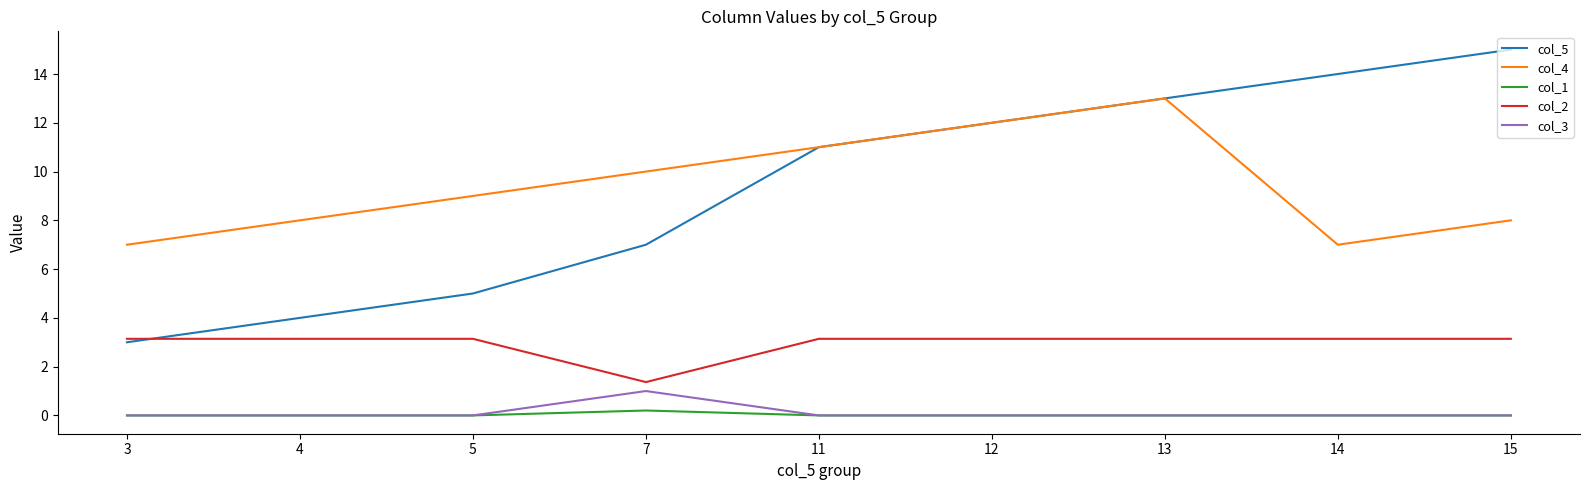

Is the value of col_5 at 3 greater than the value of col_3 at 11?

Yes